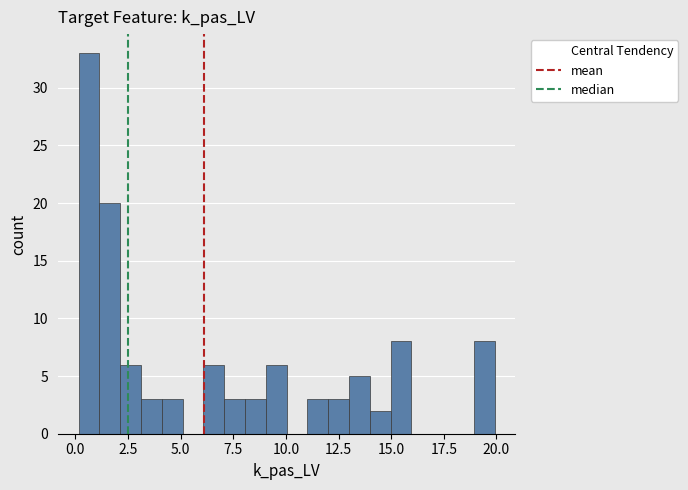

Around what value on the x-axis is the tallest bar? Give the approximate position of its centre, as read against the axis.

0.5